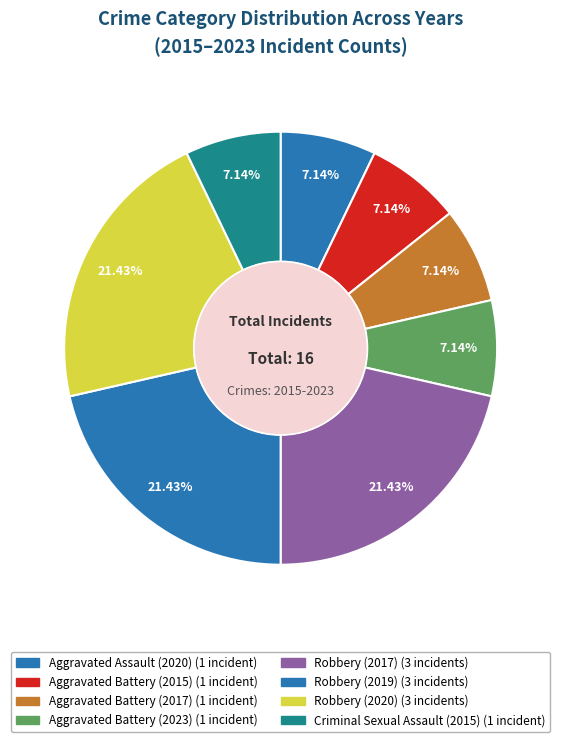

Does Aggravated Battery (2023) represent more than half of the total?

No